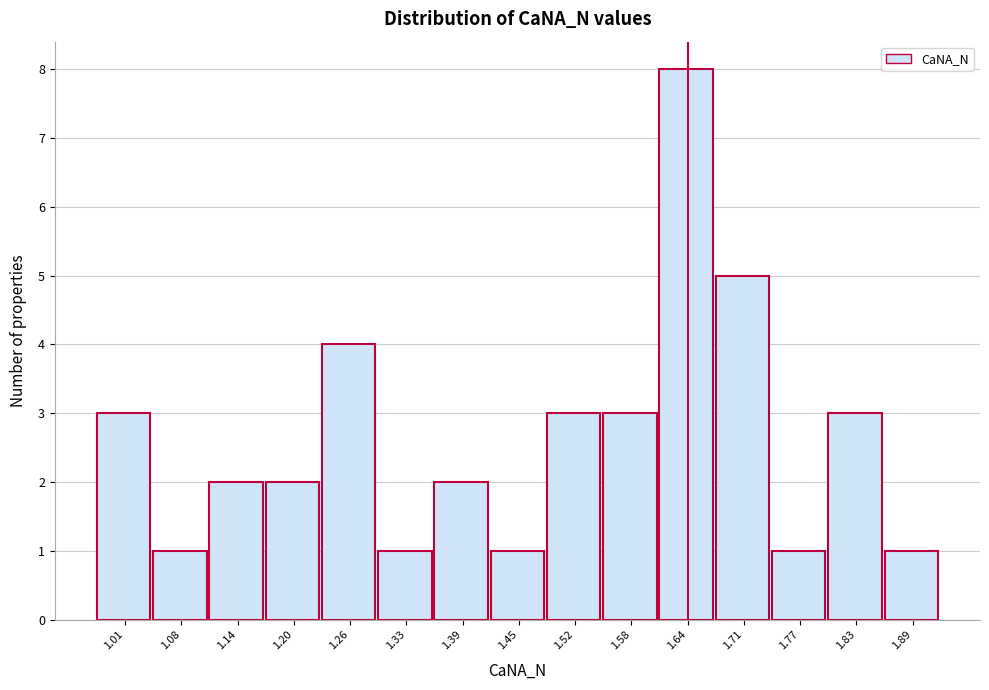

Reading left to right, list every bar in this chart as the range it spans on the x-axis followed by its height. Neither the bar edges nor the heights are printed on the chart, so give them approximately, as read against the axes.

0.98 to 1.04: 3
1.04 to 1.11: 1
1.11 to 1.17: 2
1.17 to 1.23: 2
1.23 to 1.30: 4
1.30 to 1.36: 1
1.36 to 1.42: 2
1.42 to 1.49: 1
1.49 to 1.55: 3
1.55 to 1.61: 3
1.61 to 1.67: 8
1.67 to 1.74: 5
1.74 to 1.80: 1
1.80 to 1.86: 3
1.86 to 1.93: 1